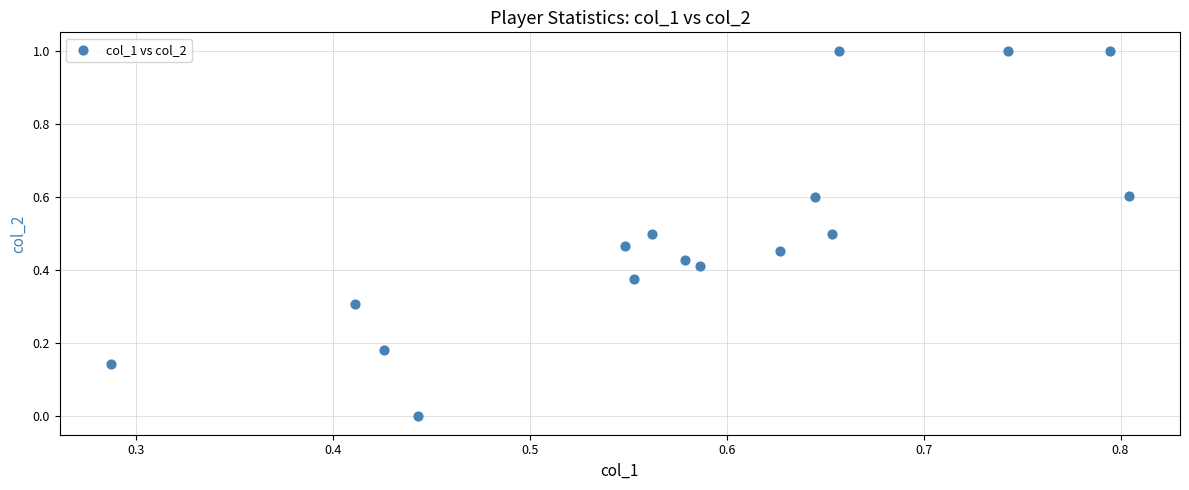

What is the range of Y values (max minus min)?

1.0